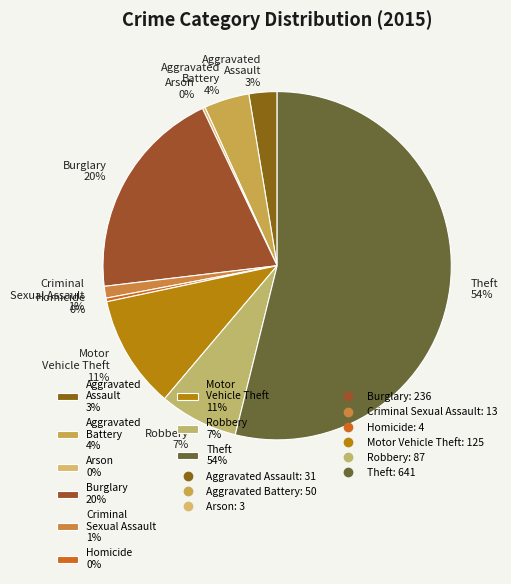

Combined, do Theft and Aggravated Battery account for over 50%?

Yes